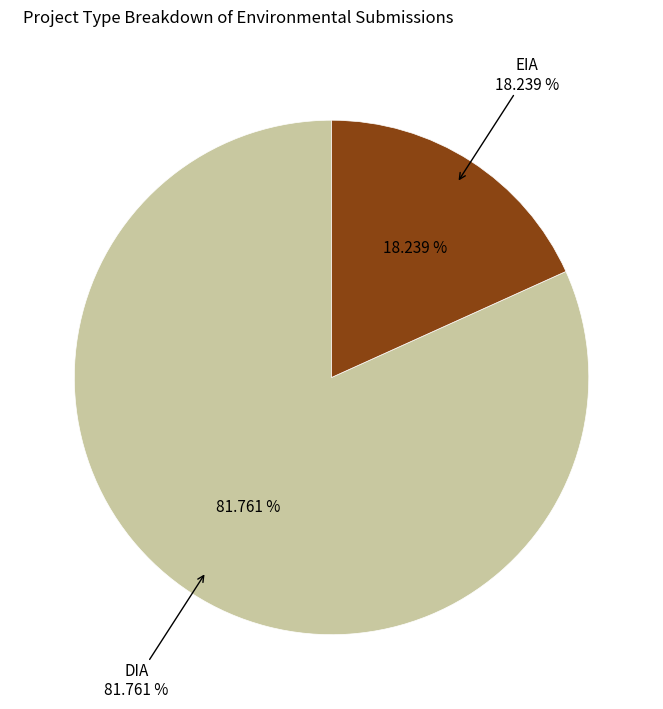

To the nearest percent, what is the difference between the DIA and EIA slice percentages?

64%